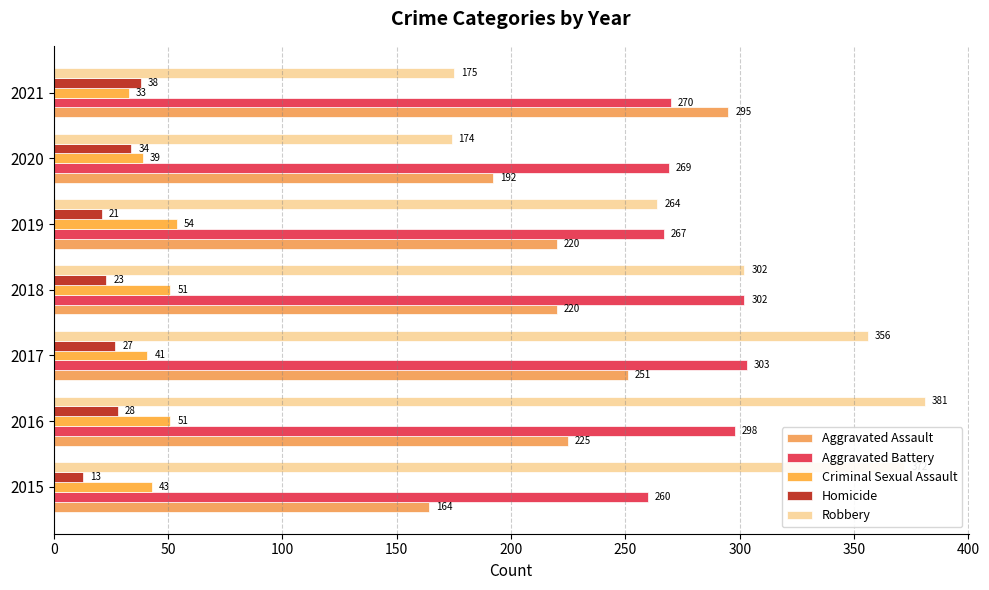

Count the number of data series in this chart.

5